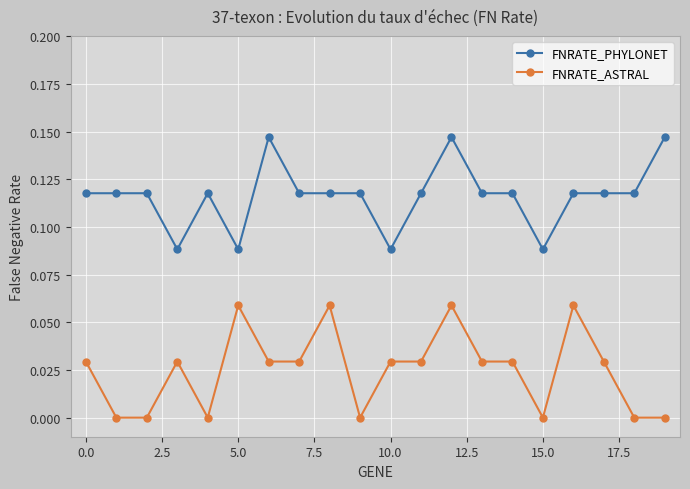

At how many categories does at least one series exceed 0?

20